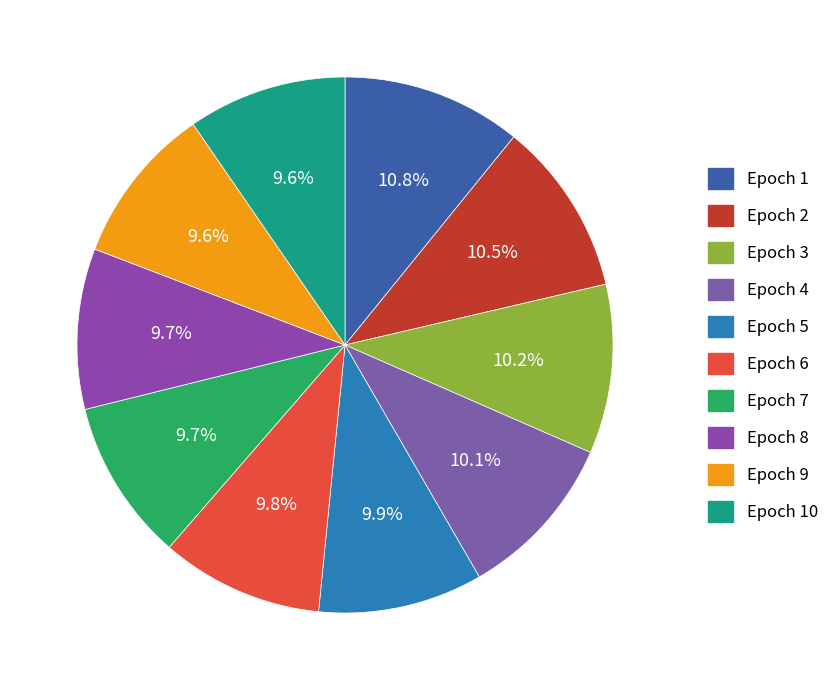

Count the number of slices in the pie.

10